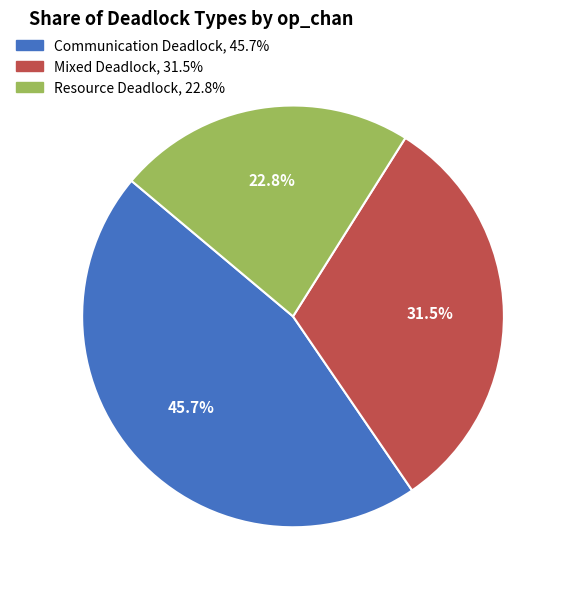

To the nearest percent, what is the difference between the largest and smallest slice percentages?

23%